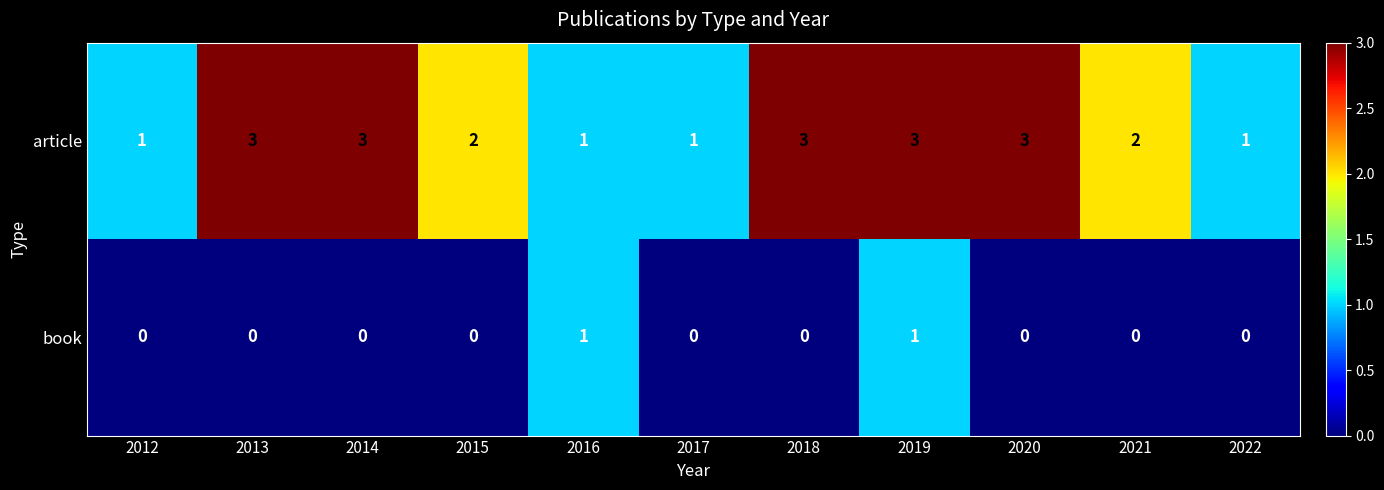

What is the total value across all series at 2021?

2